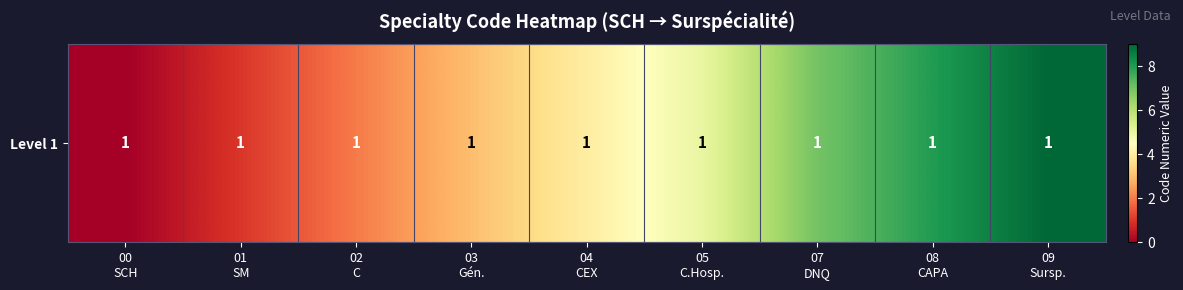

How many data points does each series have?

9